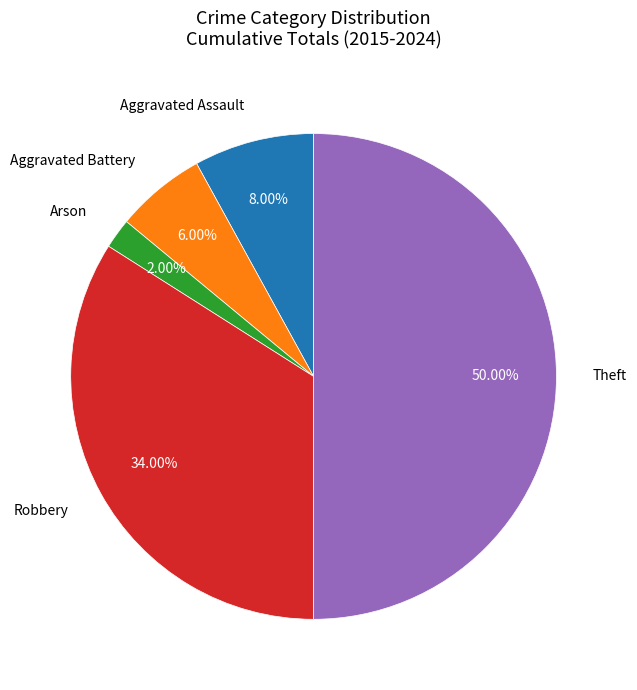

Which category has the smallest portion of the pie?

Arson